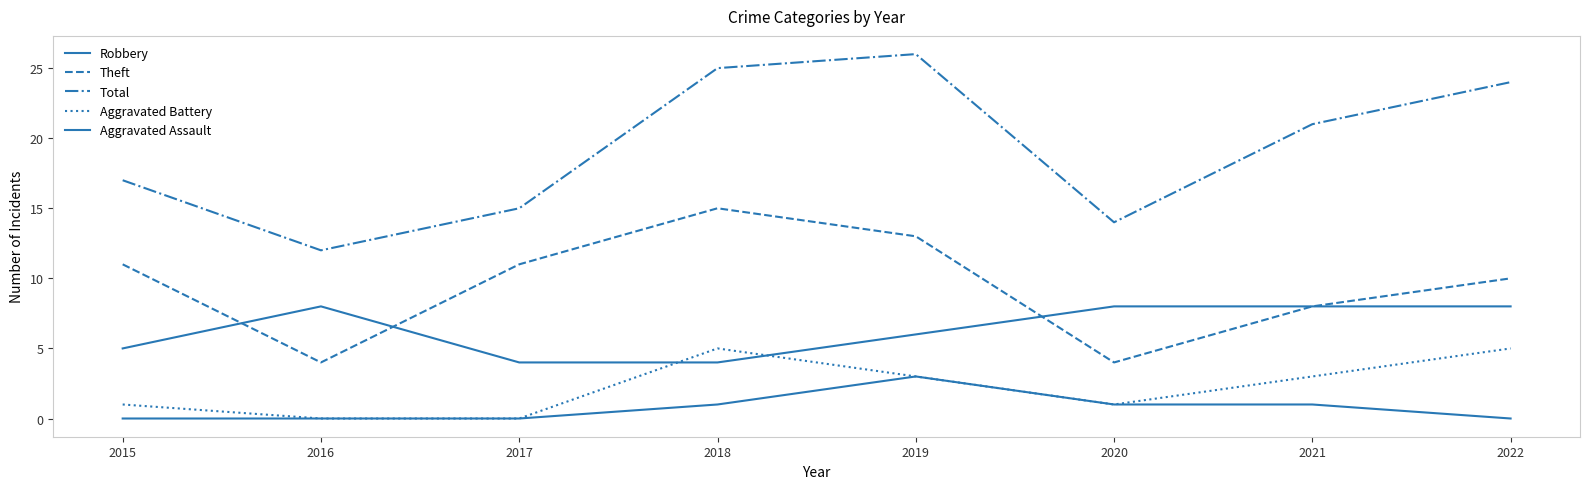

At which category is the sum across all series the highest?

2019